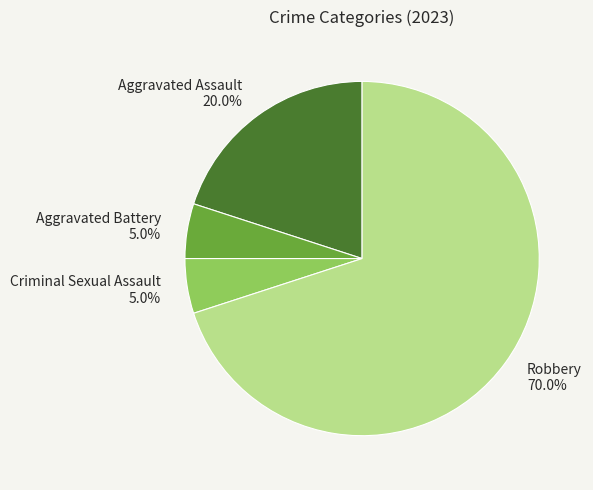

Count the number of slices in the pie.

4